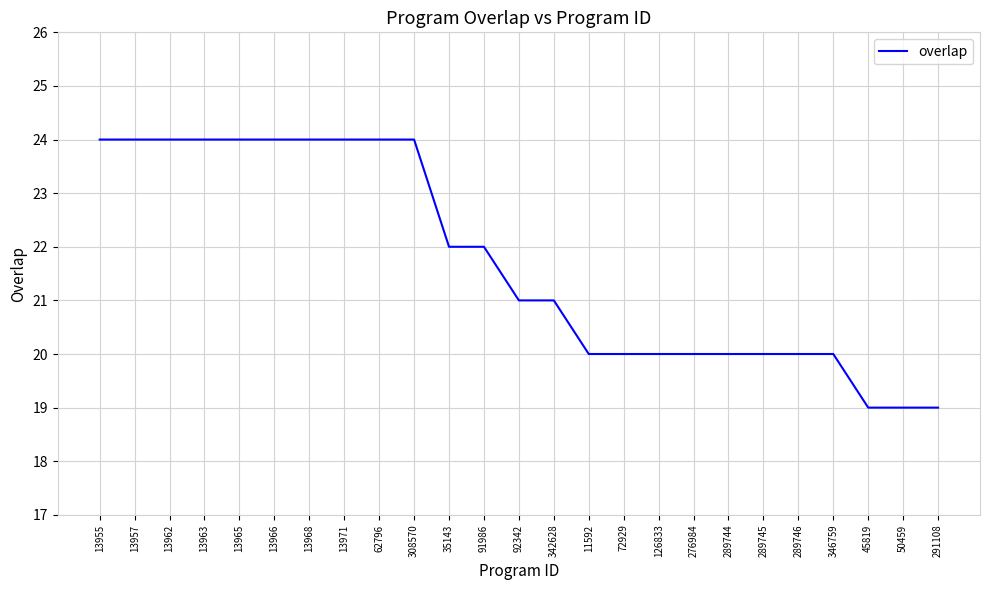

True or false: the data shows 24 at 62796.

True